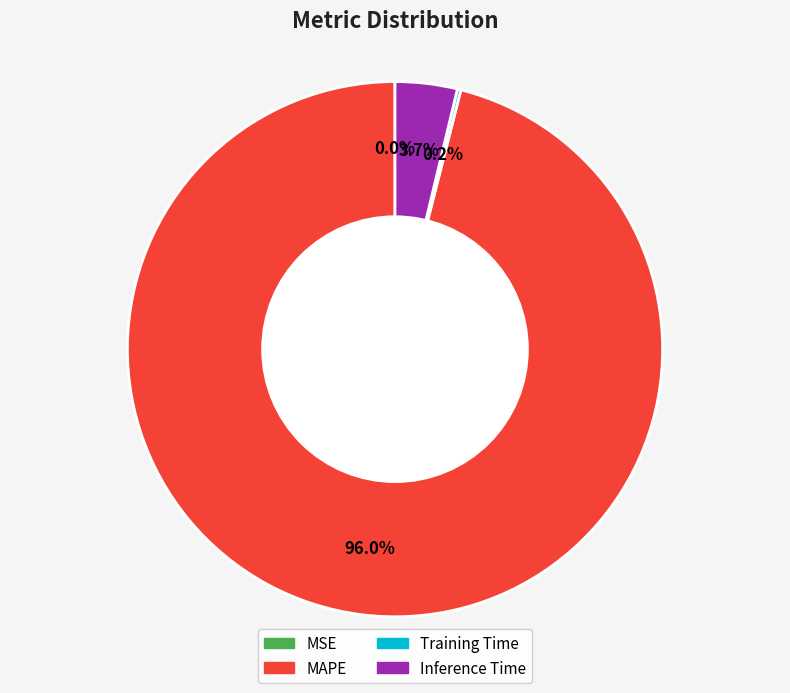

Does any single category account for the majority?

Yes